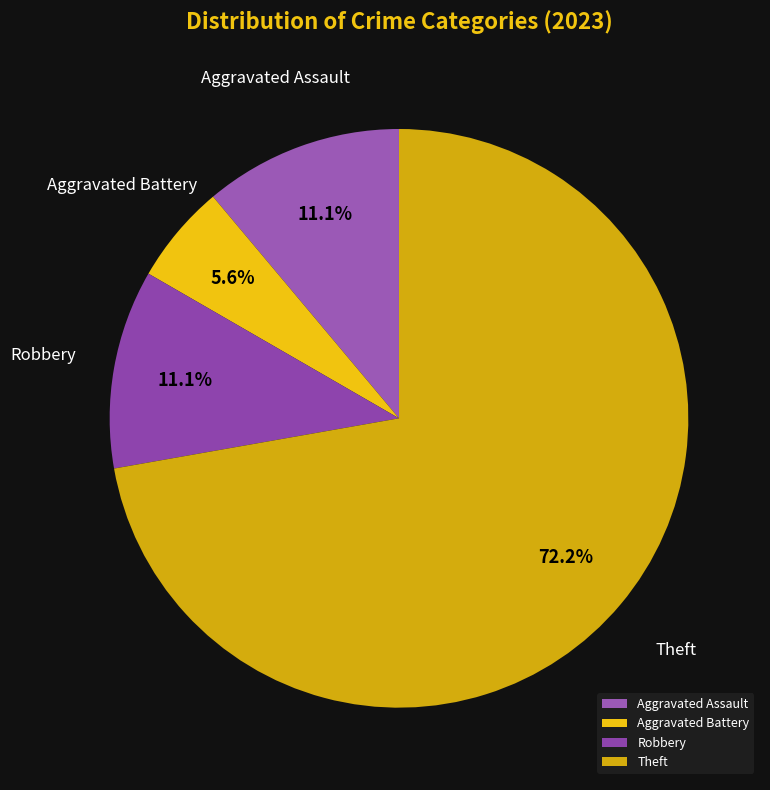

Which category has the smallest portion of the pie?

Aggravated Battery